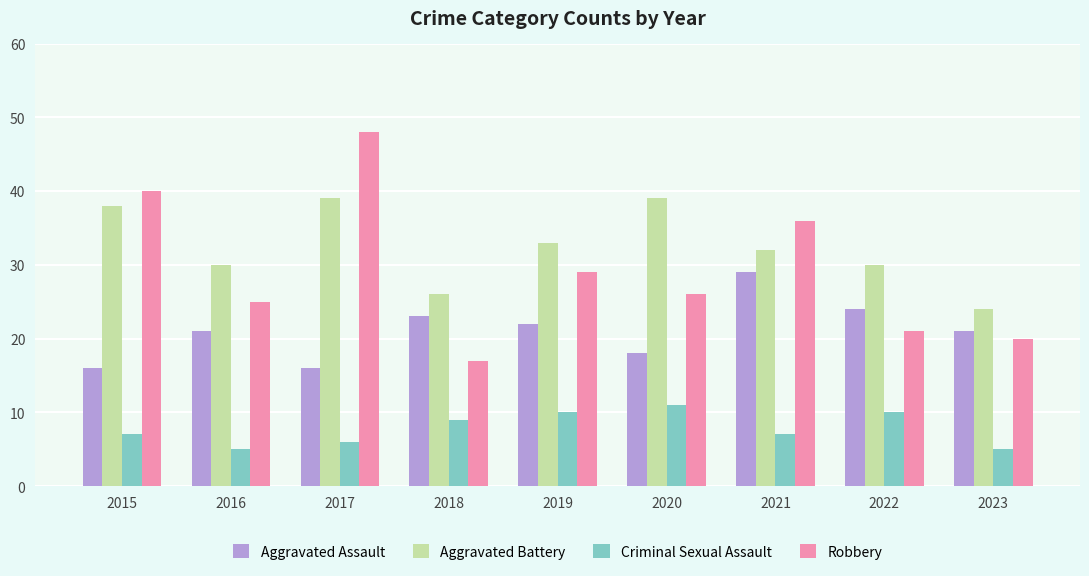

Count the number of categories in the chart.

9